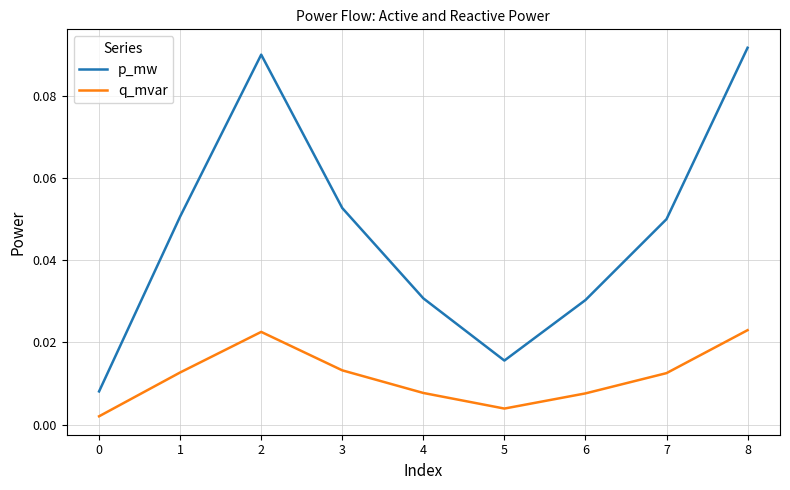

In p_mw, how many points are higher than both neighbors (excluding endpoints)?

1